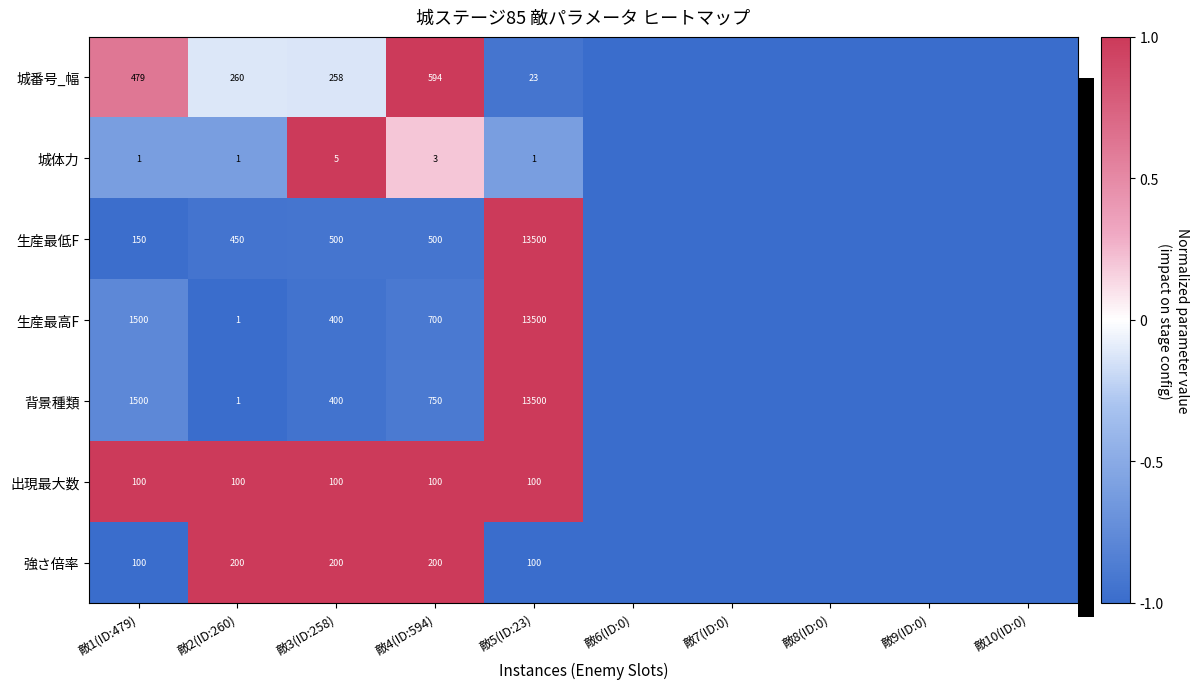

The value of 出現最大数 at 敵1(ID:479) is 33. True or false?

False